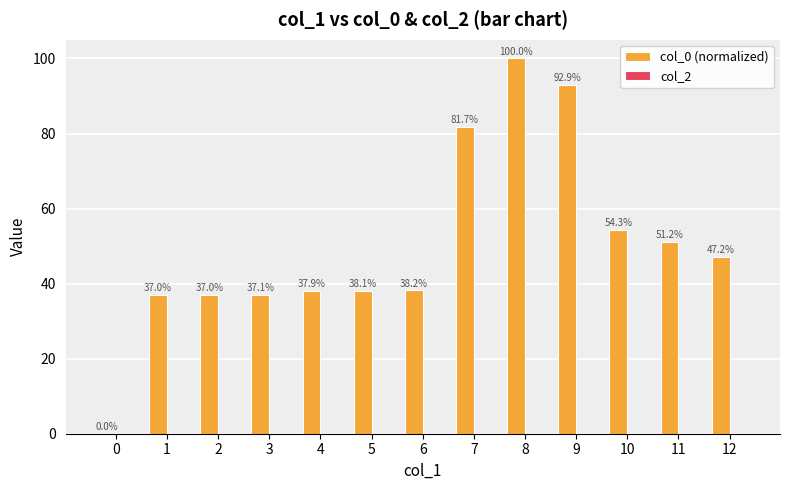

Is it true that the value at 4 is 37.9?

True